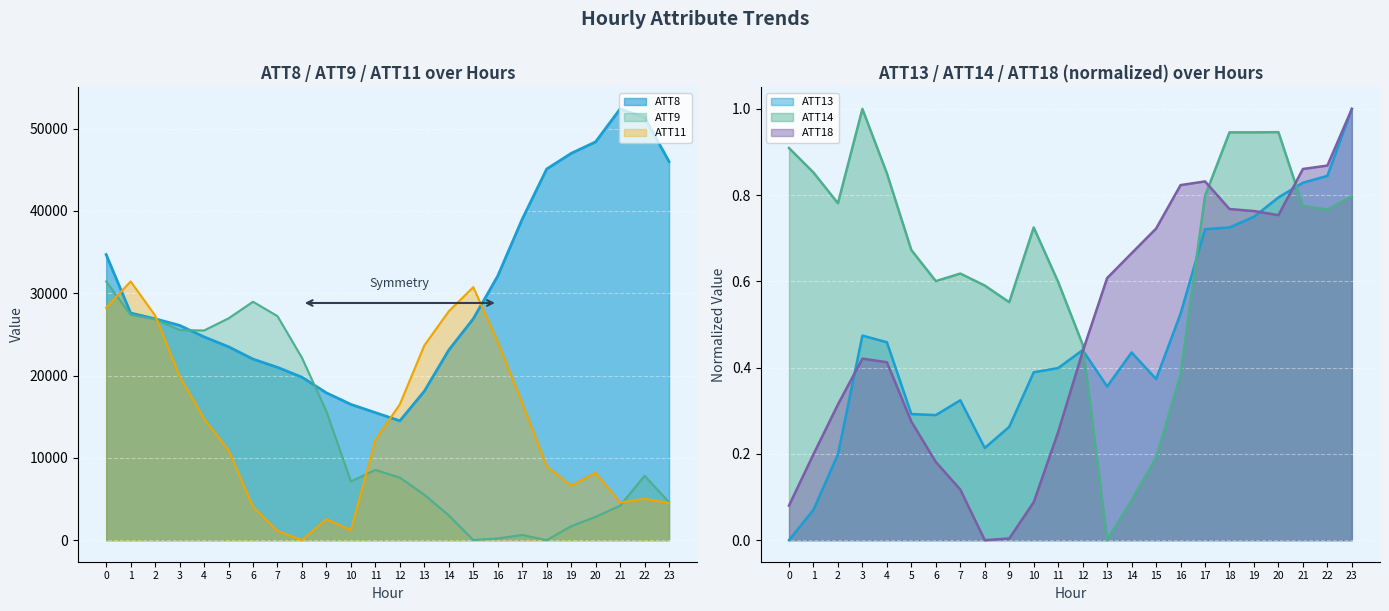

What is the difference between the ATT8 values at 8 and 2?

7100.0